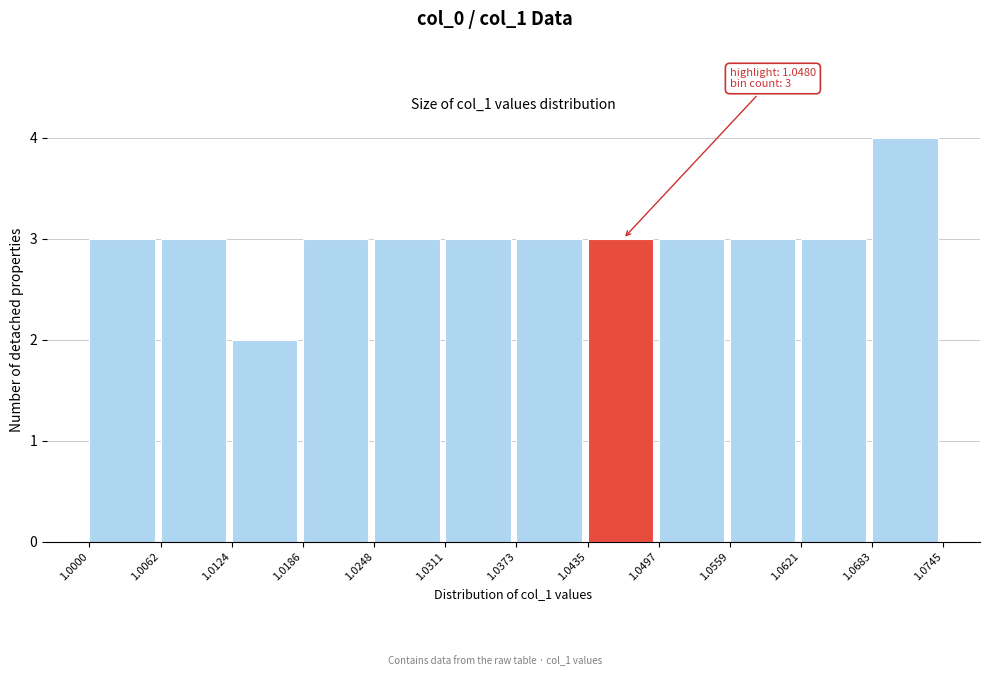

Which range on the x-axis has the tallest bar?

1.0683 to 1.0745